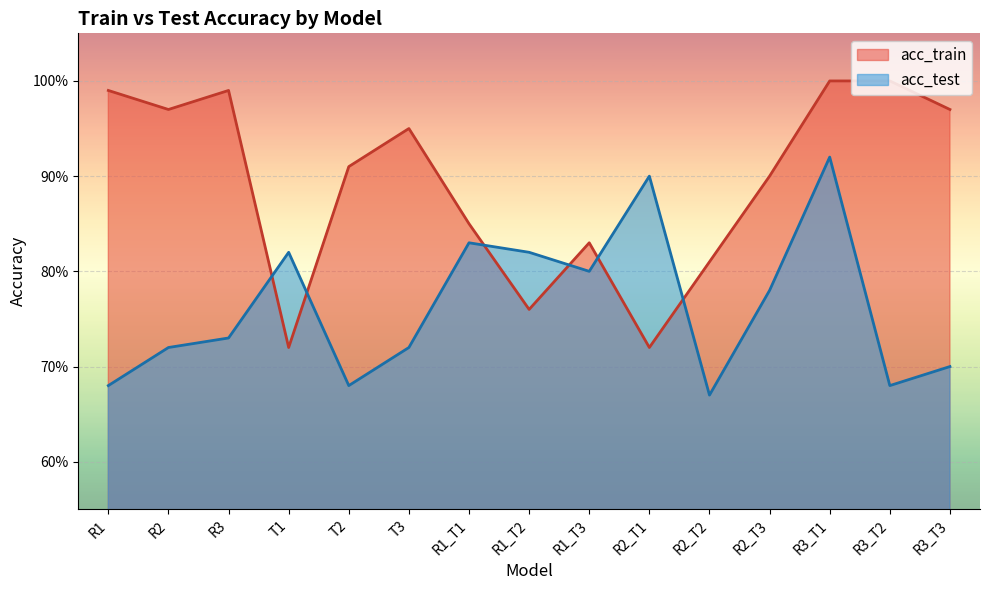

List the series in order of their peak value, highest first.

acc_train, acc_test